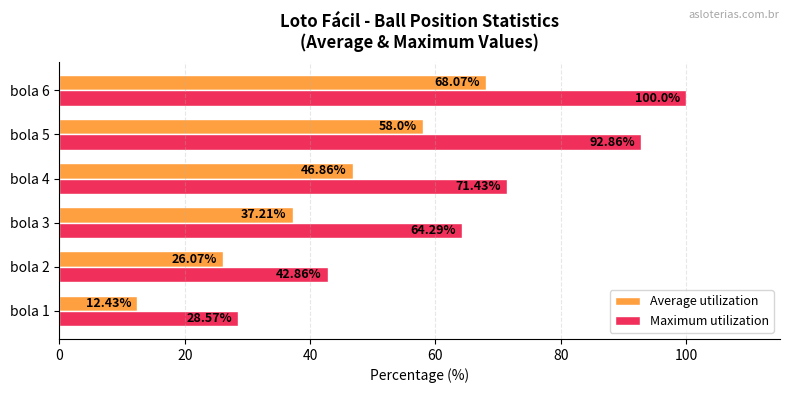

What is the maximum value shown in the chart?

100.0